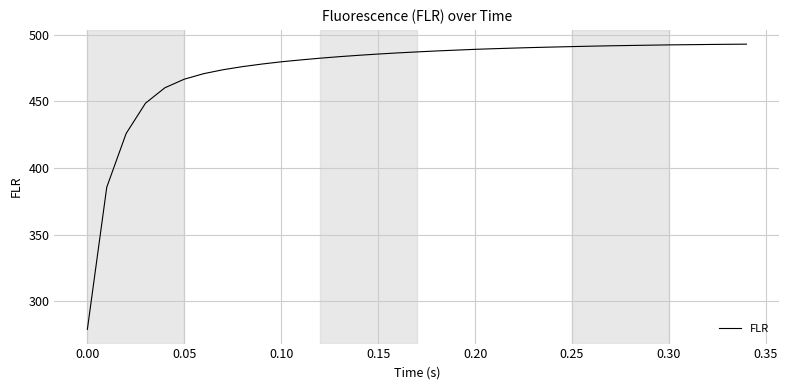

What is the smallest value displayed?

279.0